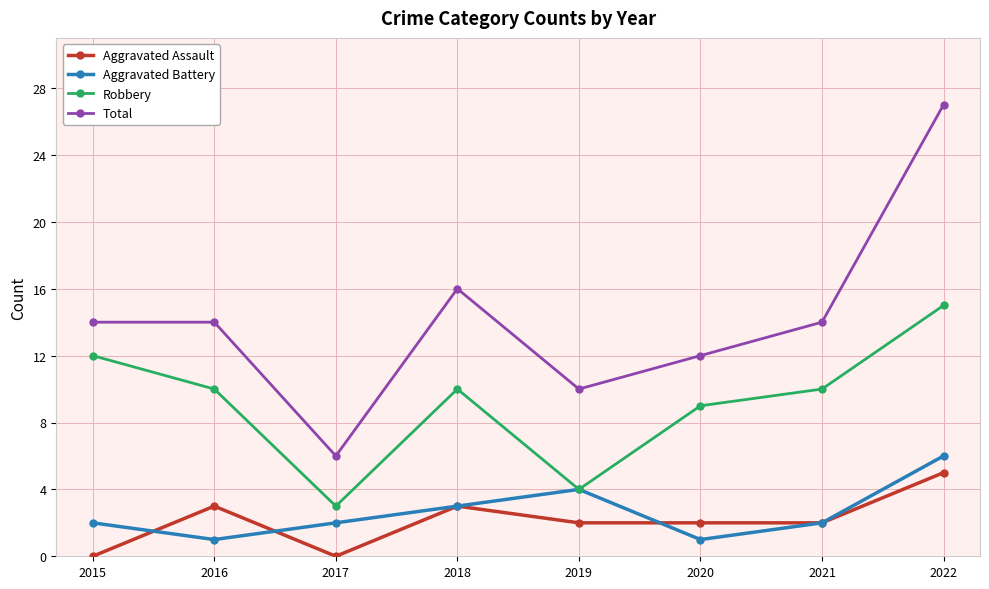

Does the chart display data point markers on the line(s)?

Yes